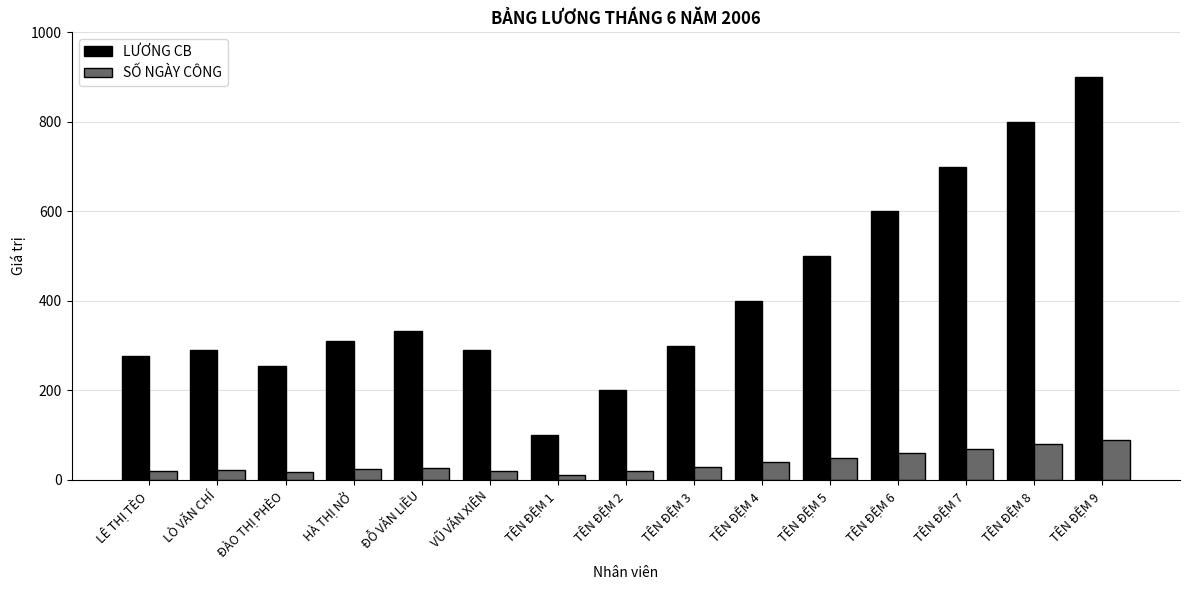

What position from the right is ĐỖ VĂN LIỀU?

11